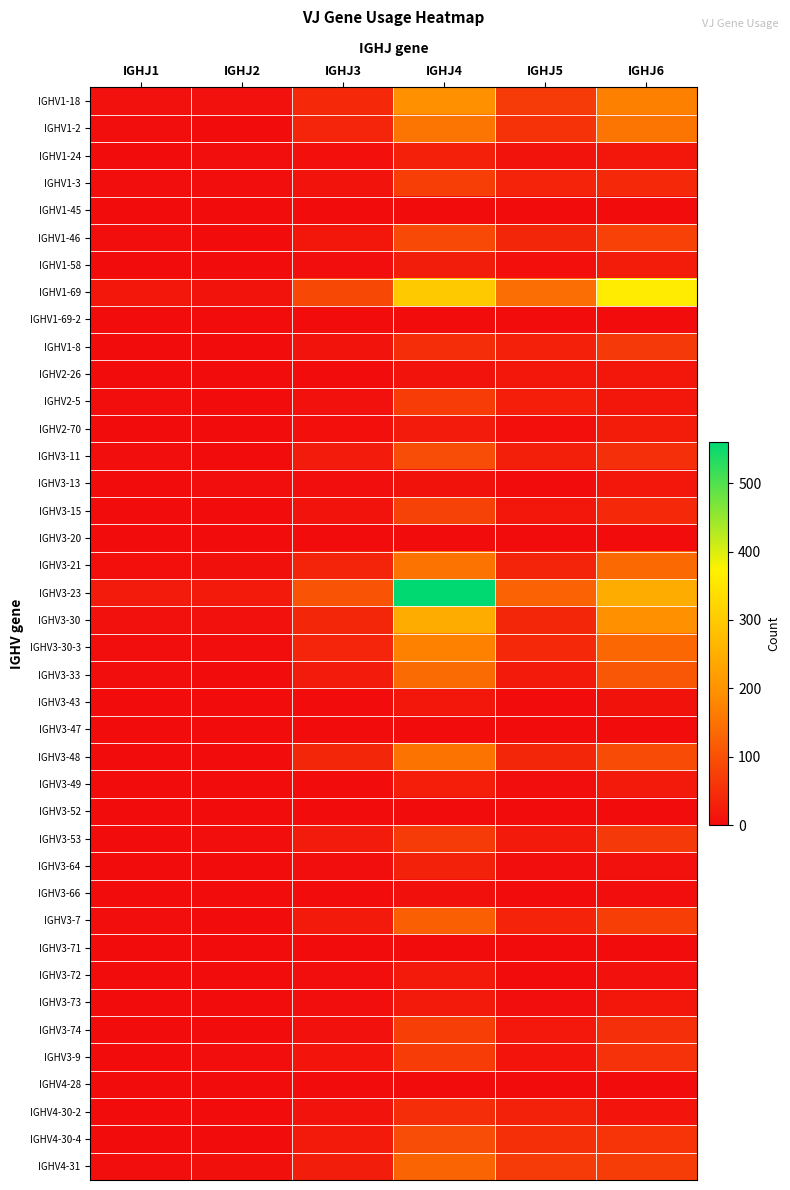

Reading left to right, transcribe all the data shown in this chart.

IGHV1-18: IGHJ1=7	IGHJ2=7	IGHJ3=43	IGHJ4=194	IGHJ5=69	IGHJ6=169
IGHV1-2: IGHJ1=3	IGHJ2=2	IGHJ3=37	IGHJ4=154	IGHJ5=57	IGHJ6=152
IGHV1-24: IGHJ1=0	IGHJ2=3	IGHJ3=5	IGHJ4=30	IGHJ5=12	IGHJ6=17
IGHV1-3: IGHJ1=4	IGHJ2=3	IGHJ3=12	IGHJ4=74	IGHJ5=34	IGHJ6=43
IGHV1-45: IGHJ1=0	IGHJ2=0	IGHJ3=0	IGHJ4=2	IGHJ5=0	IGHJ6=1
IGHV1-46: IGHJ1=4	IGHJ2=2	IGHJ3=17	IGHJ4=91	IGHJ5=39	IGHJ6=77
IGHV1-58: IGHJ1=1	IGHJ2=0	IGHJ3=3	IGHJ4=25	IGHJ5=5	IGHJ6=23
IGHV1-69: IGHJ1=15	IGHJ2=12	IGHJ3=88	IGHJ4=298	IGHJ5=143	IGHJ6=363
IGHV1-69-2: IGHJ1=0	IGHJ2=1	IGHJ3=1	IGHJ4=1	IGHJ5=0	IGHJ6=1
IGHV1-8: IGHJ1=2	IGHJ2=1	IGHJ3=11	IGHJ4=50	IGHJ5=30	IGHJ6=66
IGHV2-26: IGHJ1=0	IGHJ2=0	IGHJ3=1	IGHJ4=11	IGHJ5=16	IGHJ6=16
IGHV2-5: IGHJ1=4	IGHJ2=2	IGHJ3=8	IGHJ4=71	IGHJ5=27	IGHJ6=16
IGHV2-70: IGHJ1=1	IGHJ2=0	IGHJ3=5	IGHJ4=22	IGHJ5=5	IGHJ6=24
IGHV3-11: IGHJ1=3	IGHJ2=1	IGHJ3=22	IGHJ4=96	IGHJ5=28	IGHJ6=51
IGHV3-13: IGHJ1=0	IGHJ2=3	IGHJ3=3	IGHJ4=9	IGHJ5=2	IGHJ6=16
IGHV3-15: IGHJ1=2	IGHJ2=0	IGHJ3=12	IGHJ4=79	IGHJ5=17	IGHJ6=41
IGHV3-20: IGHJ1=0	IGHJ2=0	IGHJ3=0	IGHJ4=0	IGHJ5=0	IGHJ6=0
IGHV3-21: IGHJ1=5	IGHJ2=6	IGHJ3=36	IGHJ4=150	IGHJ5=36	IGHJ6=136
IGHV3-23: IGHJ1=22	IGHJ2=19	IGHJ3=106	IGHJ4=560	IGHJ5=125	IGHJ6=246
IGHV3-30: IGHJ1=7	IGHJ2=7	IGHJ3=39	IGHJ4=245	IGHJ5=39	IGHJ6=194
IGHV3-30-3: IGHJ1=4	IGHJ2=3	IGHJ3=37	IGHJ4=172	IGHJ5=41	IGHJ6=134
IGHV3-33: IGHJ1=3	IGHJ2=2	IGHJ3=22	IGHJ4=139	IGHJ5=19	IGHJ6=109
IGHV3-43: IGHJ1=0	IGHJ2=0	IGHJ3=0	IGHJ4=15	IGHJ5=2	IGHJ6=9
IGHV3-47: IGHJ1=0	IGHJ2=0	IGHJ3=0	IGHJ4=0	IGHJ5=0	IGHJ6=0
IGHV3-48: IGHJ1=1	IGHJ2=1	IGHJ3=39	IGHJ4=150	IGHJ5=39	IGHJ6=93
IGHV3-49: IGHJ1=0	IGHJ2=0	IGHJ3=2	IGHJ4=27	IGHJ5=3	IGHJ6=20
IGHV3-52: IGHJ1=0	IGHJ2=0	IGHJ3=0	IGHJ4=0	IGHJ5=0	IGHJ6=0
IGHV3-53: IGHJ1=2	IGHJ2=4	IGHJ3=22	IGHJ4=68	IGHJ5=21	IGHJ6=66
IGHV3-64: IGHJ1=0	IGHJ2=0	IGHJ3=4	IGHJ4=31	IGHJ5=3	IGHJ6=8
IGHV3-66: IGHJ1=0	IGHJ2=0	IGHJ3=1	IGHJ4=6	IGHJ5=2	IGHJ6=4
IGHV3-7: IGHJ1=3	IGHJ2=1	IGHJ3=19	IGHJ4=122	IGHJ5=34	IGHJ6=73
IGHV3-71: IGHJ1=0	IGHJ2=0	IGHJ3=0	IGHJ4=0	IGHJ5=0	IGHJ6=0
IGHV3-72: IGHJ1=0	IGHJ2=1	IGHJ3=4	IGHJ4=19	IGHJ5=2	IGHJ6=7
IGHV3-73: IGHJ1=2	IGHJ2=1	IGHJ3=3	IGHJ4=20	IGHJ5=3	IGHJ6=17
IGHV3-74: IGHJ1=0	IGHJ2=1	IGHJ3=8	IGHJ4=74	IGHJ5=18	IGHJ6=52
IGHV3-9: IGHJ1=2	IGHJ2=4	IGHJ3=13	IGHJ4=70	IGHJ5=13	IGHJ6=55
IGHV4-28: IGHJ1=0	IGHJ2=0	IGHJ3=1	IGHJ4=0	IGHJ5=1	IGHJ6=1
IGHV4-30-2: IGHJ1=2	IGHJ2=0	IGHJ3=12	IGHJ4=50	IGHJ5=31	IGHJ6=14
IGHV4-30-4: IGHJ1=2	IGHJ2=2	IGHJ3=19	IGHJ4=95	IGHJ5=53	IGHJ6=58
IGHV4-31: IGHJ1=3	IGHJ2=6	IGHJ3=25	IGHJ4=128	IGHJ5=68	IGHJ6=72